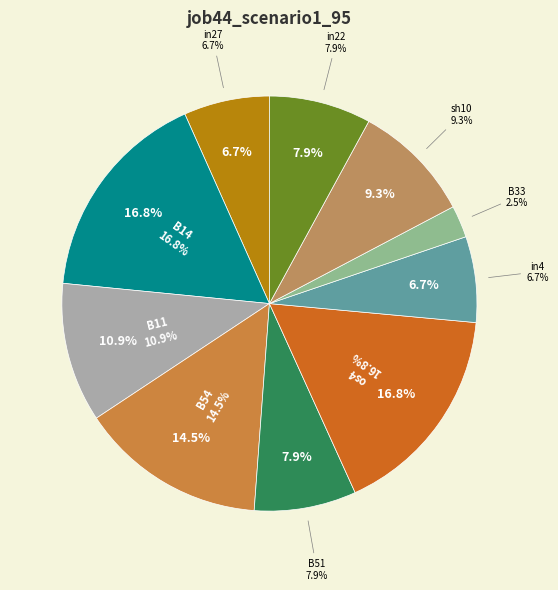

How many segments does this pie chart have?

10